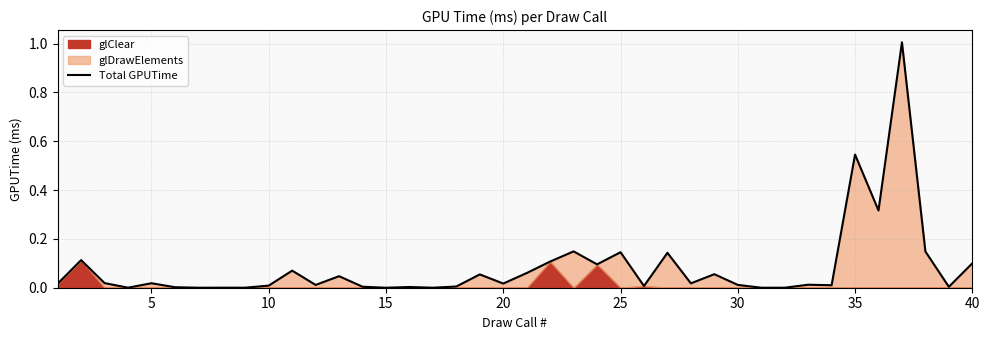

At which category does the chart reach its minimum across all series?

30